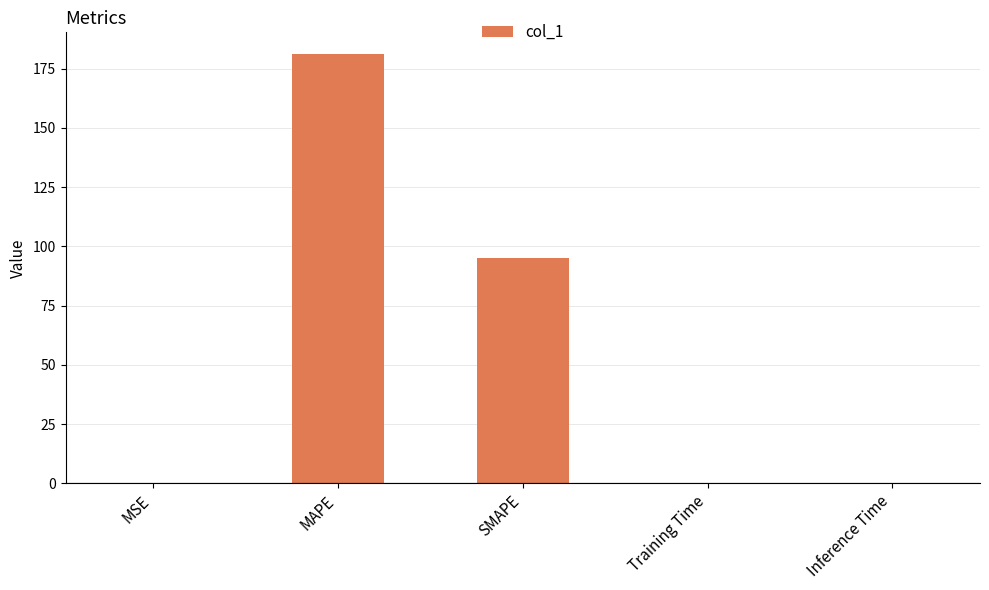

The chart shows a value of 181.3 at MAPE. True or false?

True